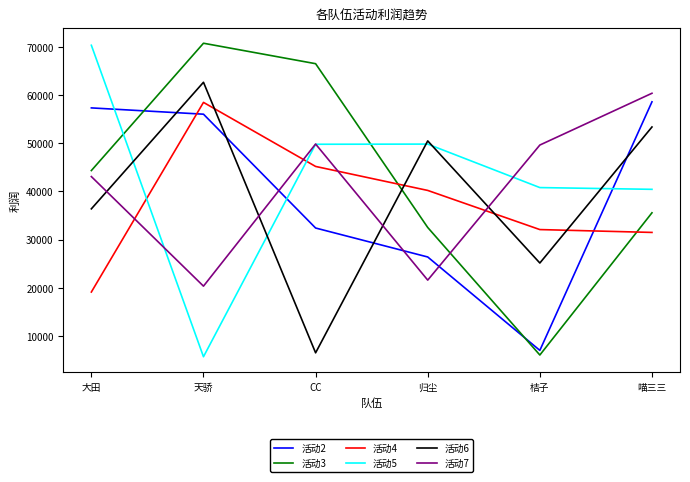

How many distinct data groups are displayed?

6